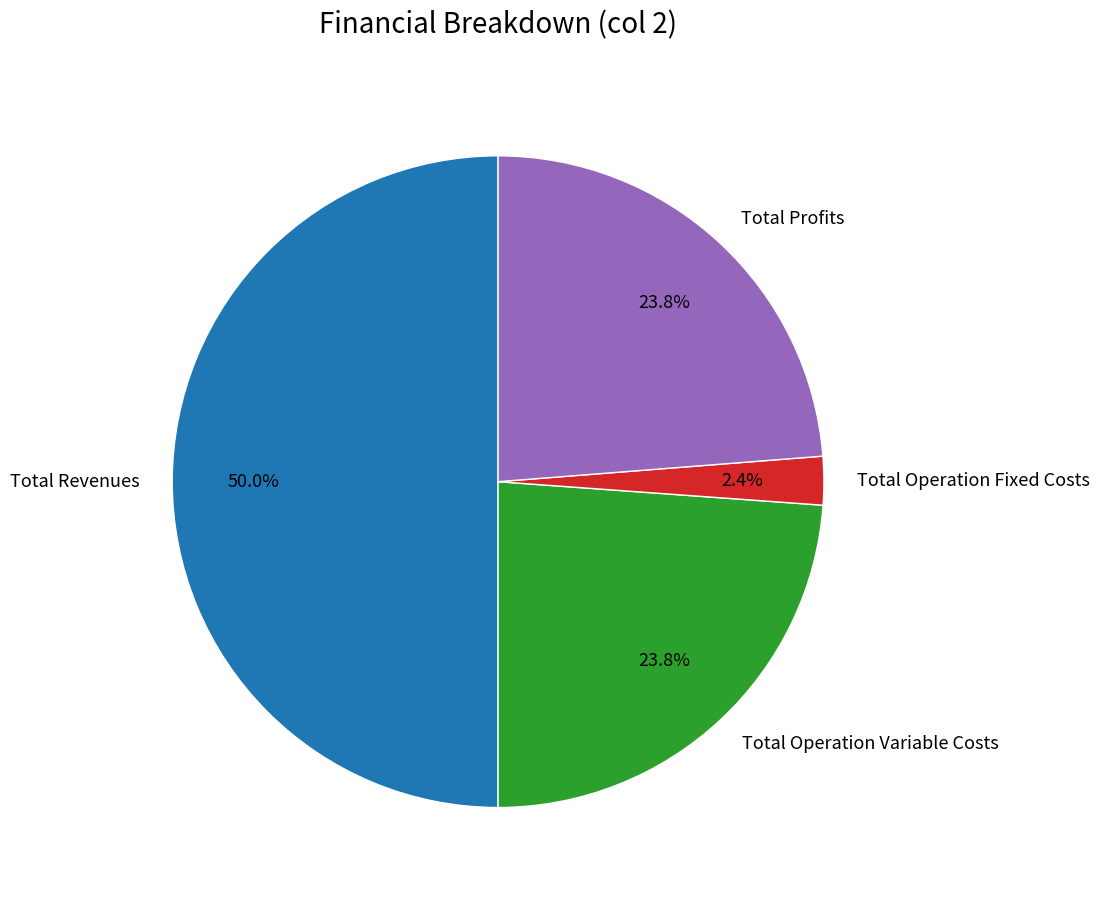

What is the largest slice in the pie chart?

Total Revenues